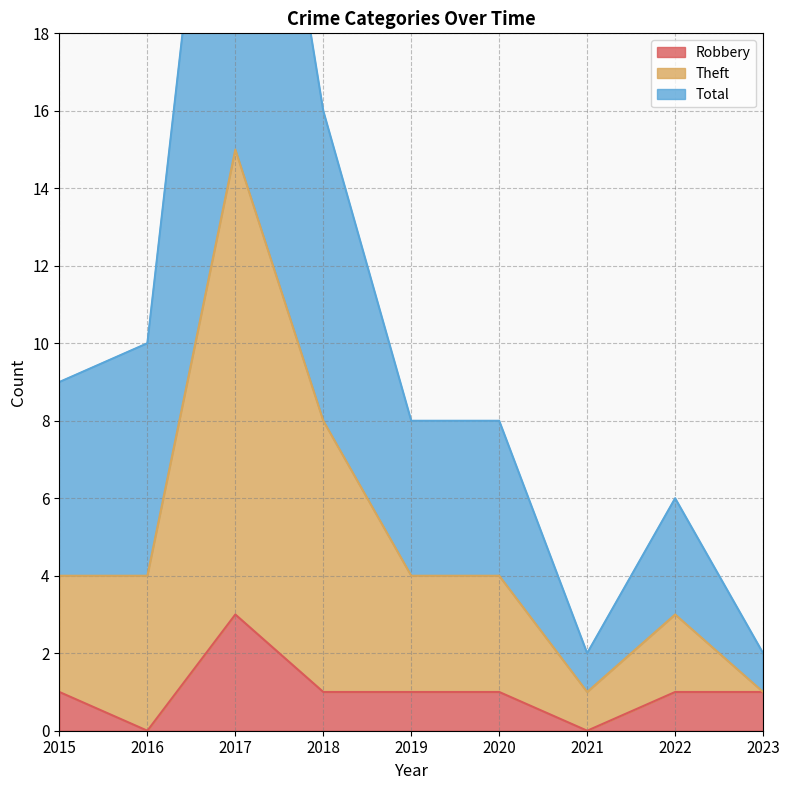

What is the maximum value shown in the chart?

30